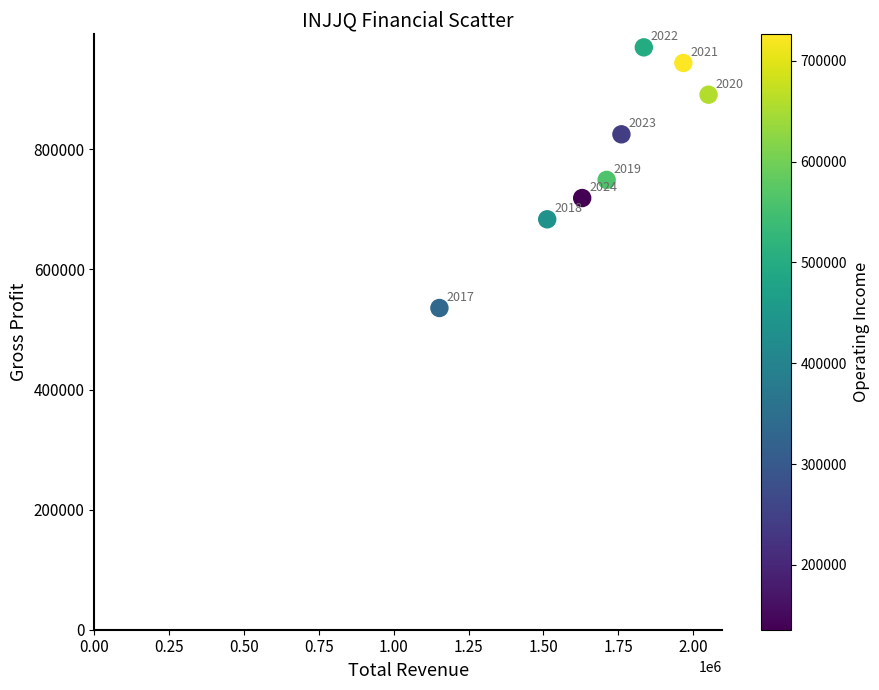

What Y value in the scatter plot is closest to 752700?

749000